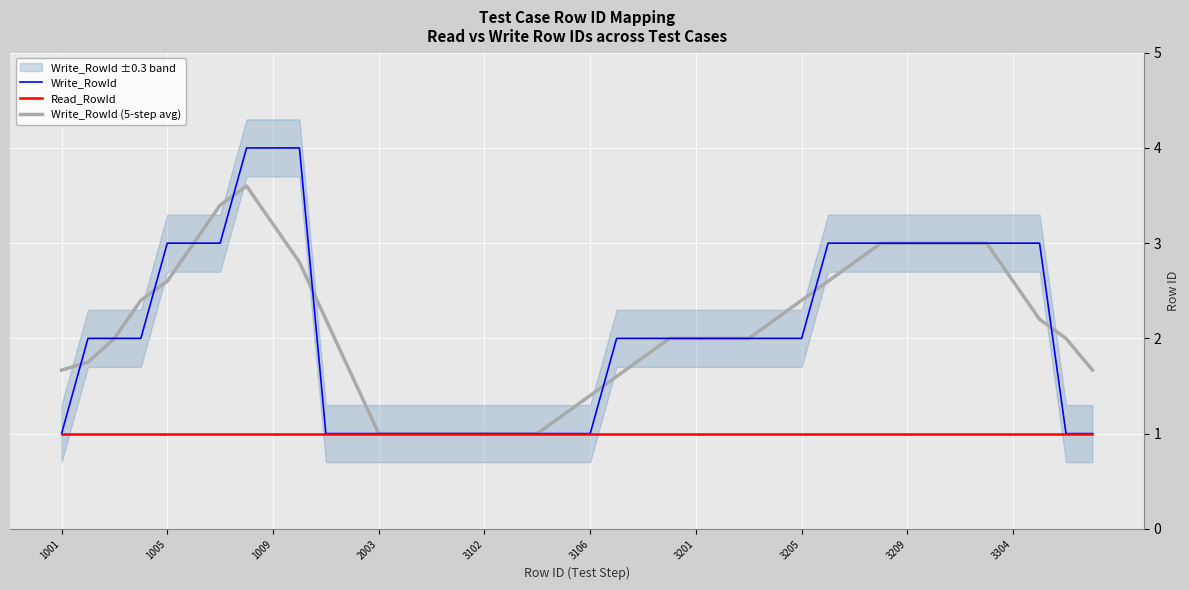

Reading left to right, extract all data points from this chart.

Write_RowId: 1.0	2.0	2.0	2.0	3.0	3.0	3.0	4.0	4.0	4.0	1.0	1.0	1.0	1.0	1.0	1.0	1.0	1.0	1.0	1.0	1.0	2.0	2.0	2.0	2.0	2.0	2.0	2.0	2.0	3.0	3.0	3.0	3.0	3.0	3.0	3.0	3.0	3.0	1.0	1.0
Read_RowId: 1.0	1.0	1.0	1.0	1.0	1.0	1.0	1.0	1.0	1.0	1.0	1.0	1.0	1.0	1.0	1.0	1.0	1.0	1.0	1.0	1.0	1.0	1.0	1.0	1.0	1.0	1.0	1.0	1.0	1.0	1.0	1.0	1.0	1.0	1.0	1.0	1.0	1.0	1.0	1.0
Write_RowId (5-step avg): 1.7	1.8	2.0	2.4	2.6	3.0	3.4	3.6	3.2	2.8	2.2	1.6	1.0	1.0	1.0	1.0	1.0	1.0	1.0	1.2	1.4	1.6	1.8	2.0	2.0	2.0	2.0	2.2	2.4	2.6	2.8	3.0	3.0	3.0	3.0	3.0	2.6	2.2	2.0	1.7